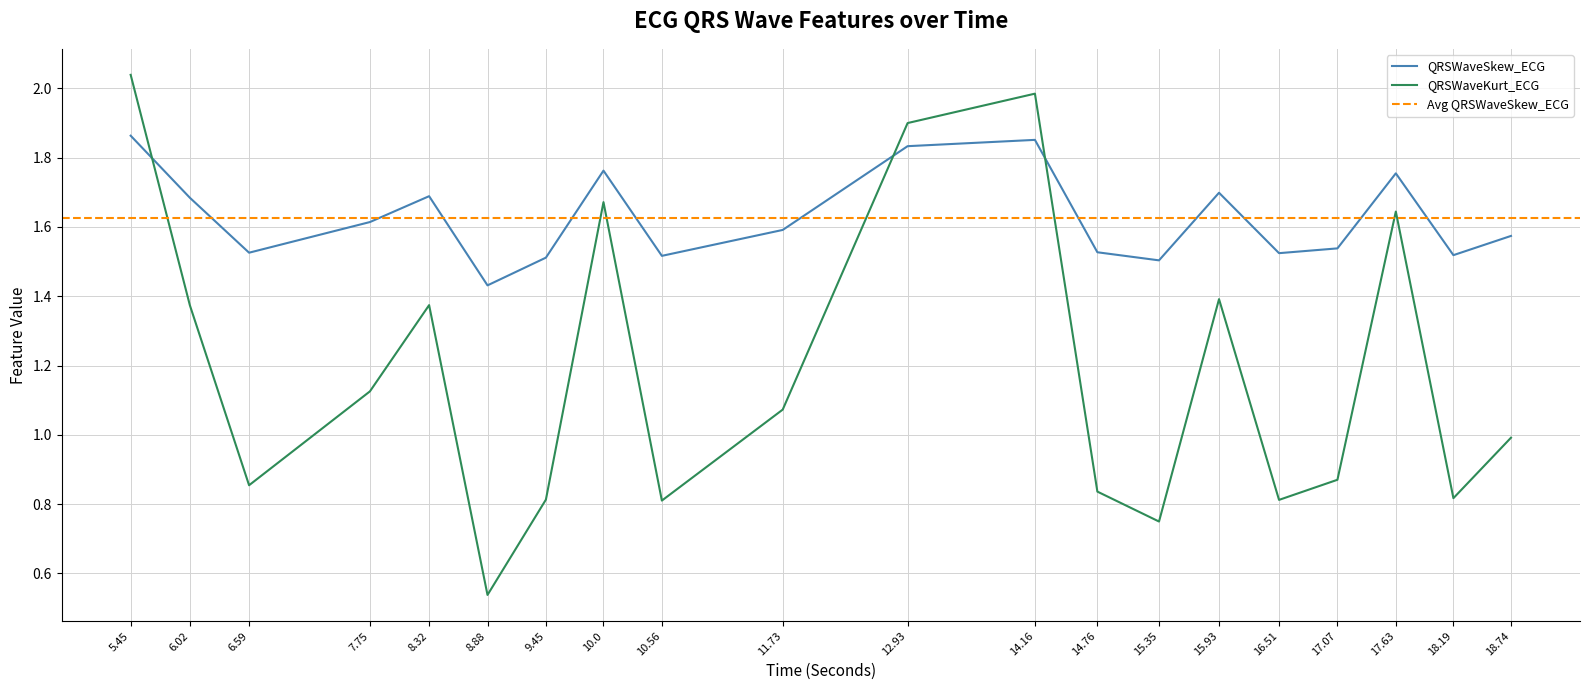

True or false: QRSWaveSkew_ECG has a value of 2.5 at 10.0.

False